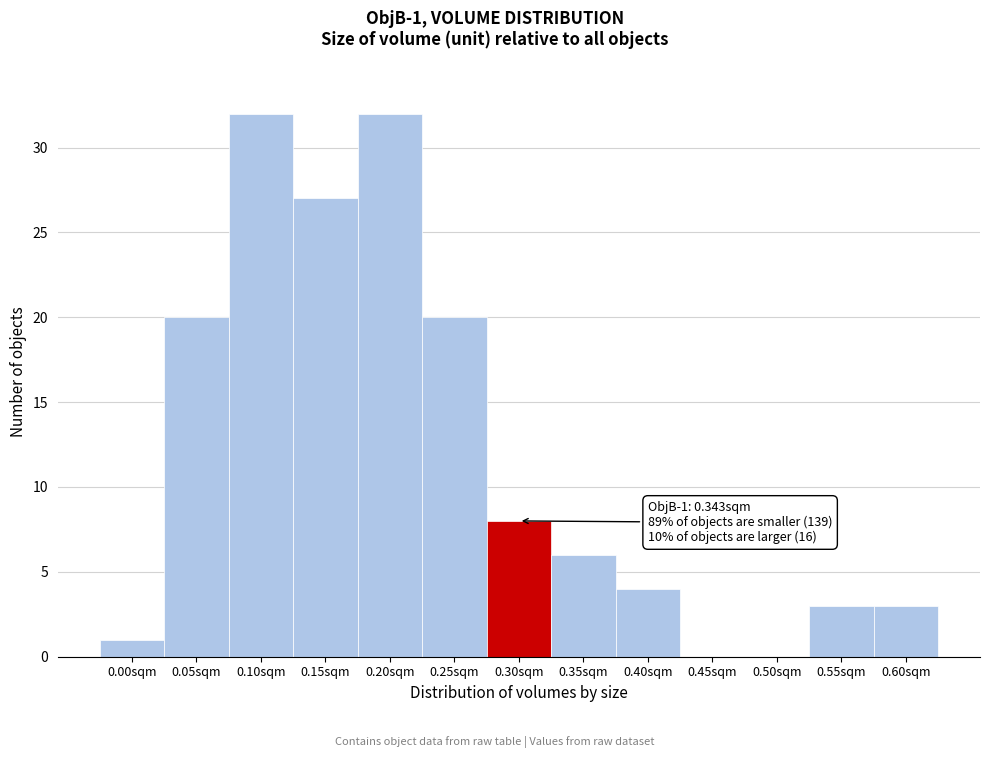

Reading right to left, extract all data points from this chart.

0.60sqm=3	0.55sqm=3	0.50sqm=0	0.45sqm=0	0.40sqm=4	0.35sqm=6	0.30sqm=8	0.25sqm=20	0.20sqm=32	0.15sqm=27	0.10sqm=32	0.05sqm=20	0.00sqm=1